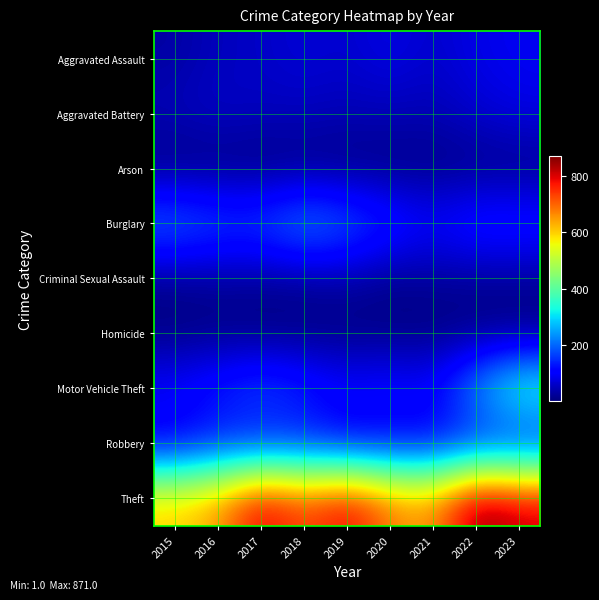

How many categories are shown in the chart?

9